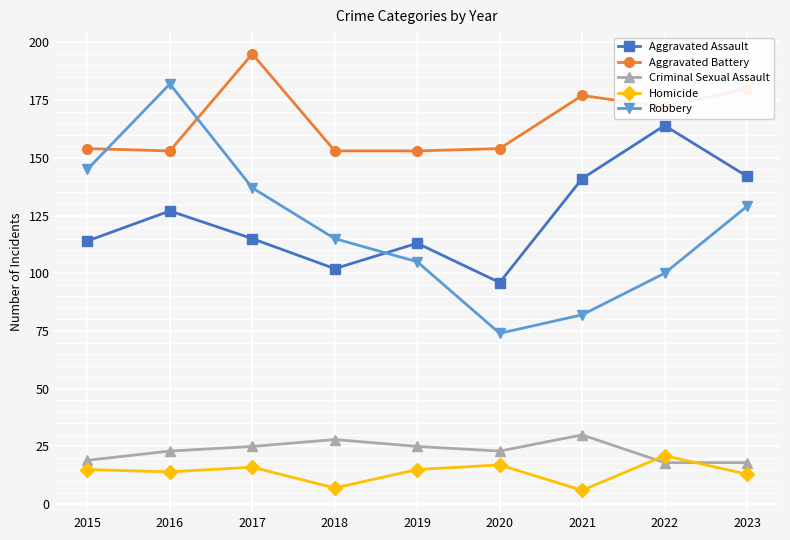

Is the value of Robbery at 2019 greater than the value of Homicide at 2015?

Yes